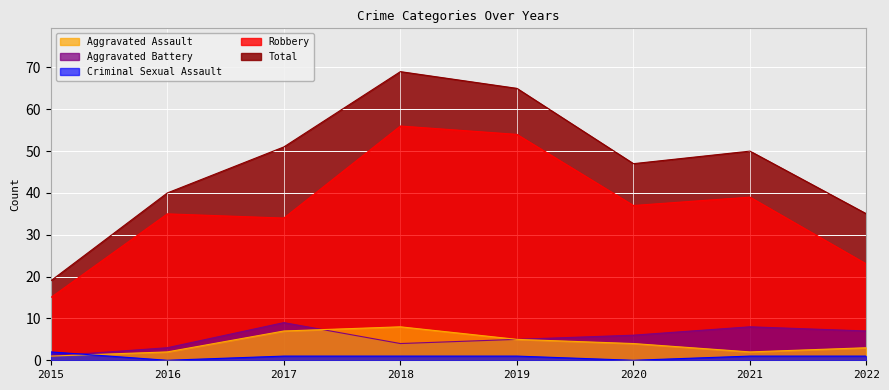

True or false: Total and Robbery cross at least once.

False